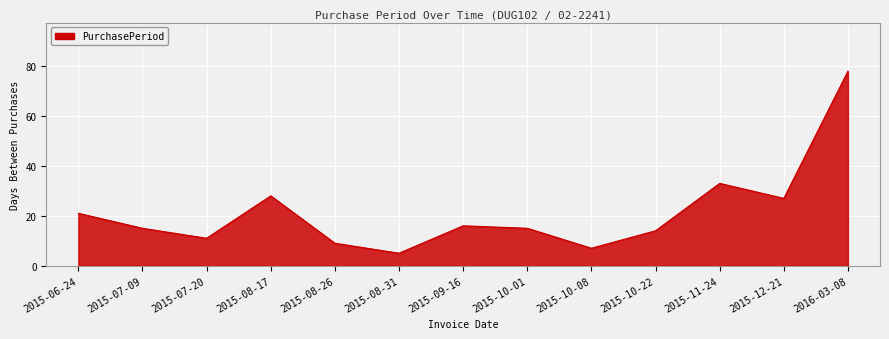

Approximately how many times larger is the value at 2016-03-08 compared to 2015-12-21?

2.9